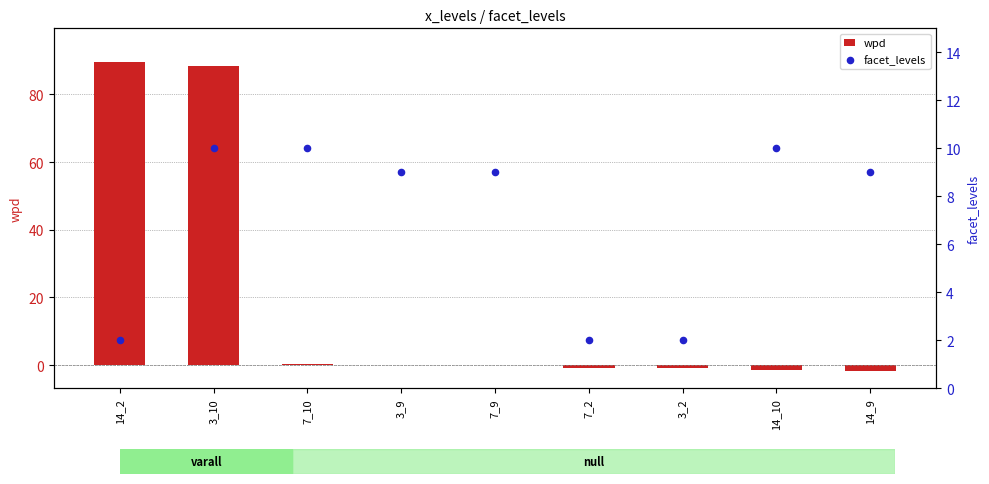

Which series has the largest total across all categories?

wpd